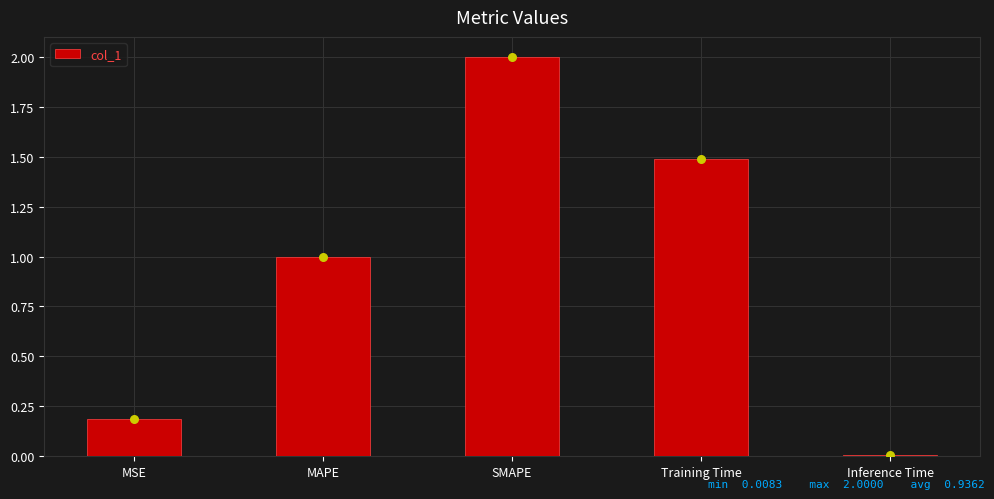

What is the change in value from MSE to Inference Time?

-0.2